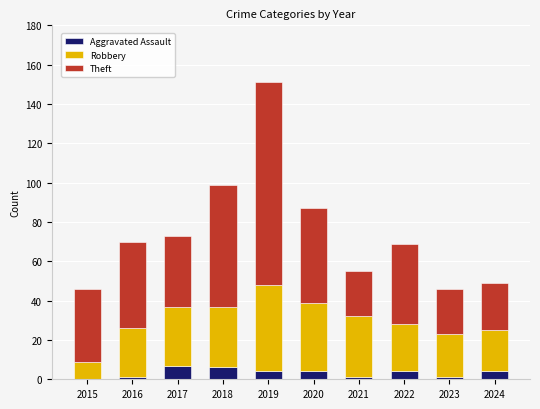

Are the bars horizontal?

No